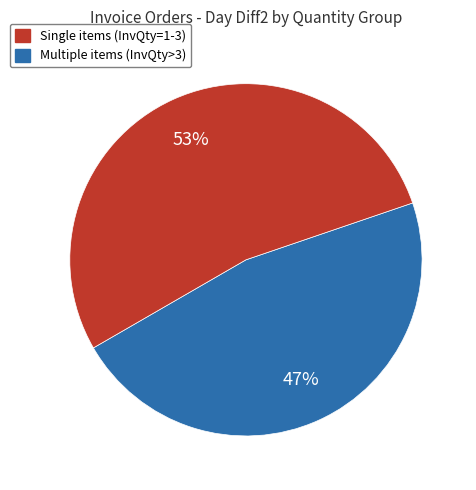

To the nearest percent, what is the difference between the largest and smallest slice percentages?

6%